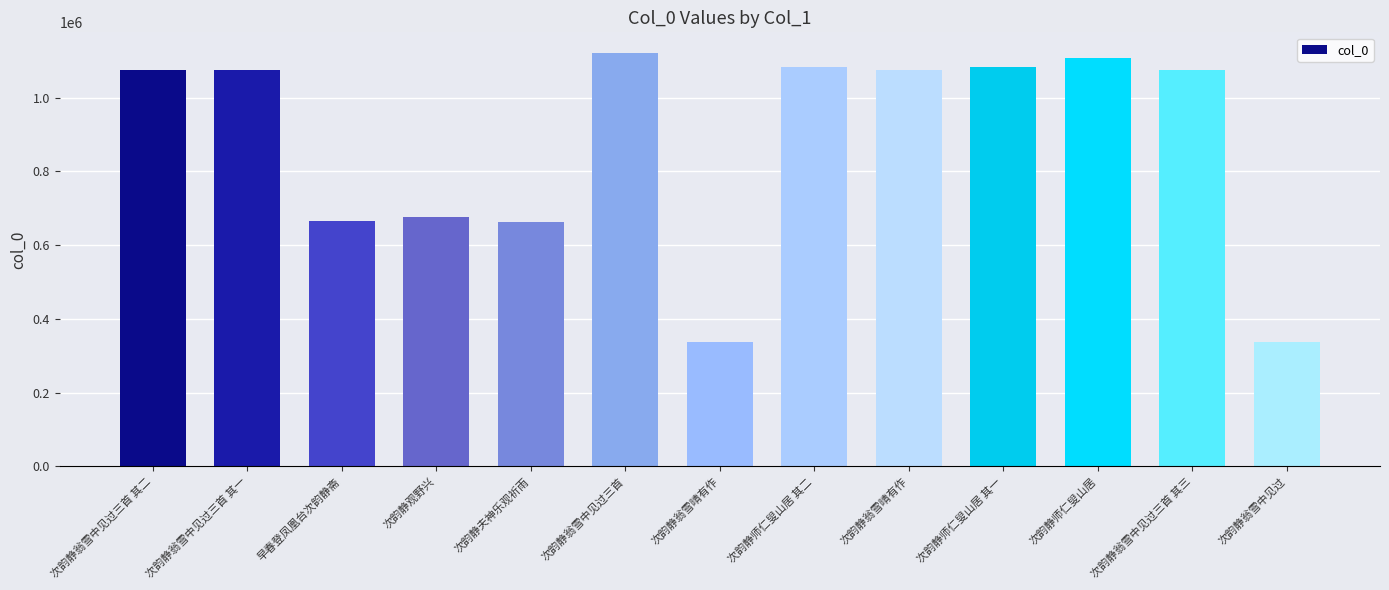

True or false: the data shows 1883674 at 次韵静翁雪中见过三首 其二.

False